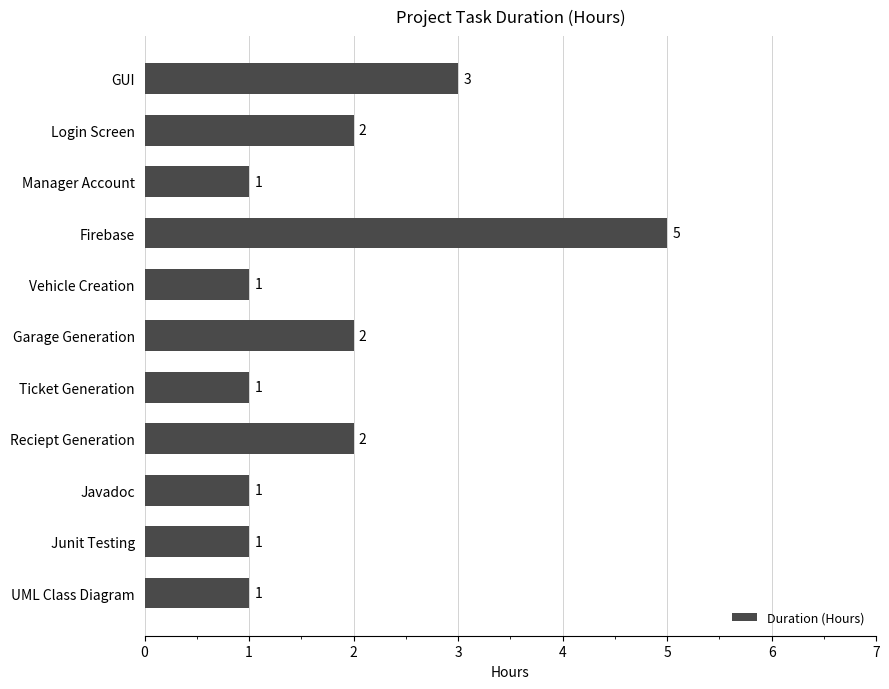

How many categories are shown in the chart?

11